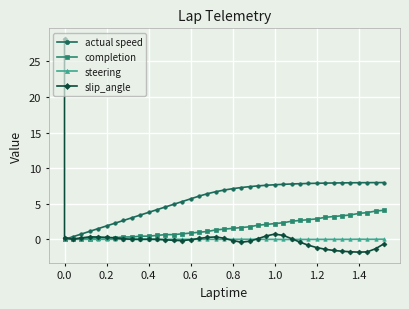

What is the maximum value for slip_angle?

28.1